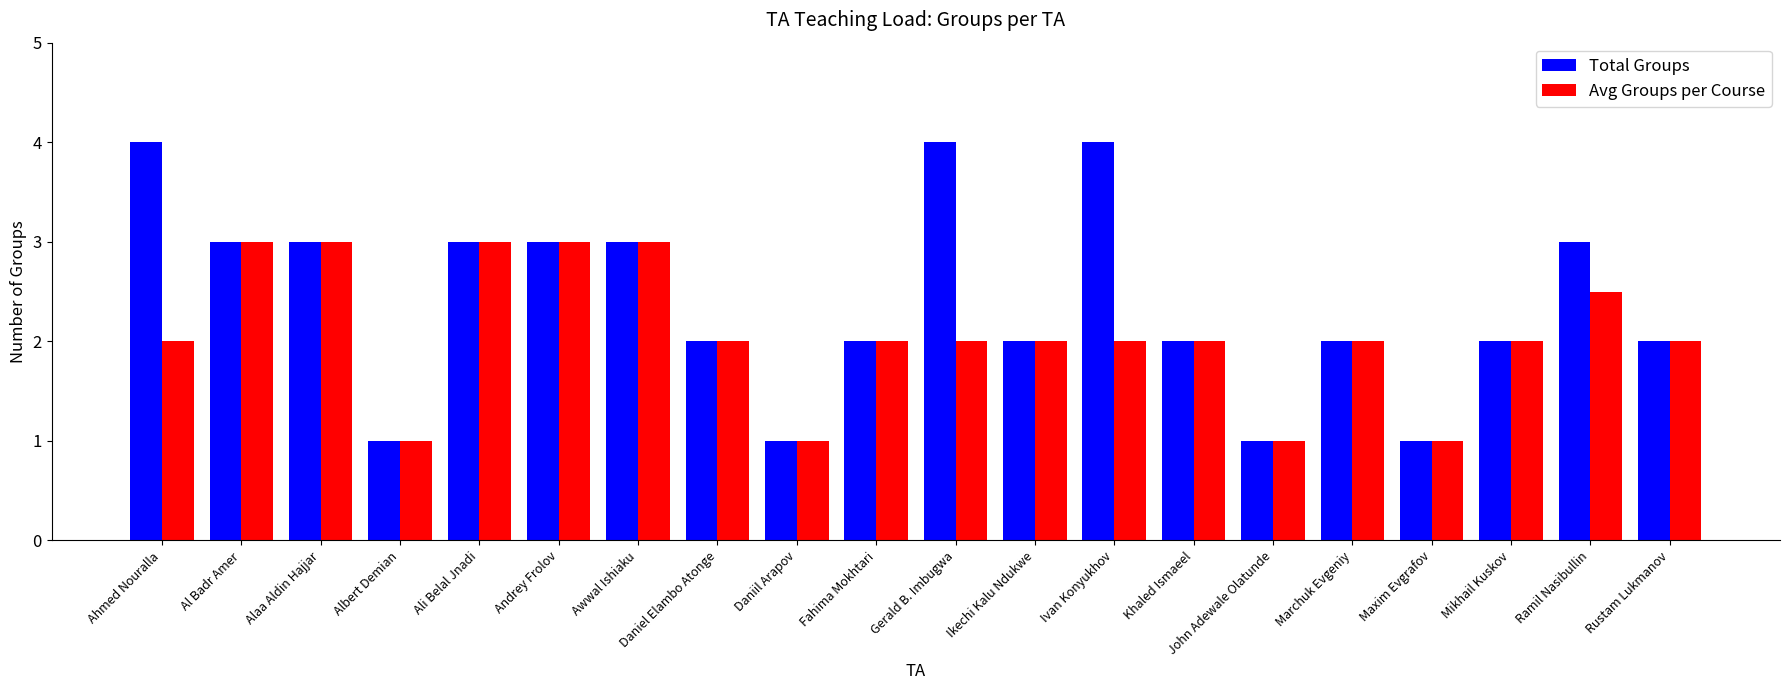

Which series has the largest range (max minus min)?

Total Groups